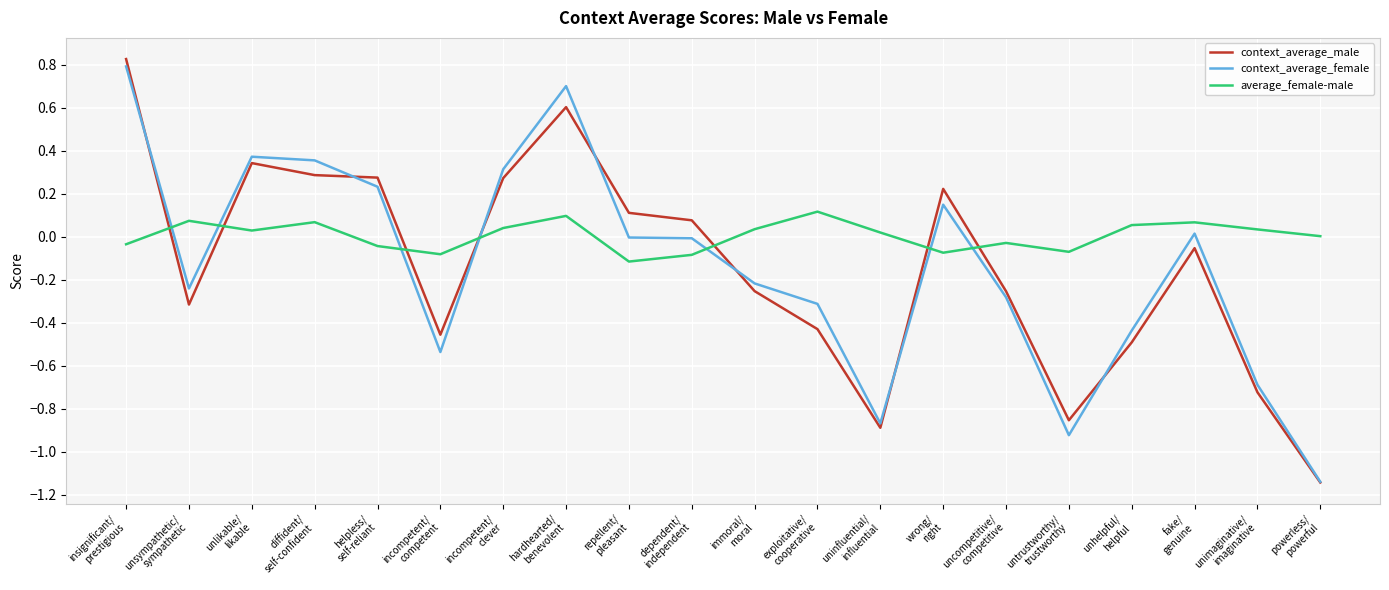

Is the value of context_average_female at wrong/
right greater than the value of average_female-male at exploitative/
cooperative?

Yes